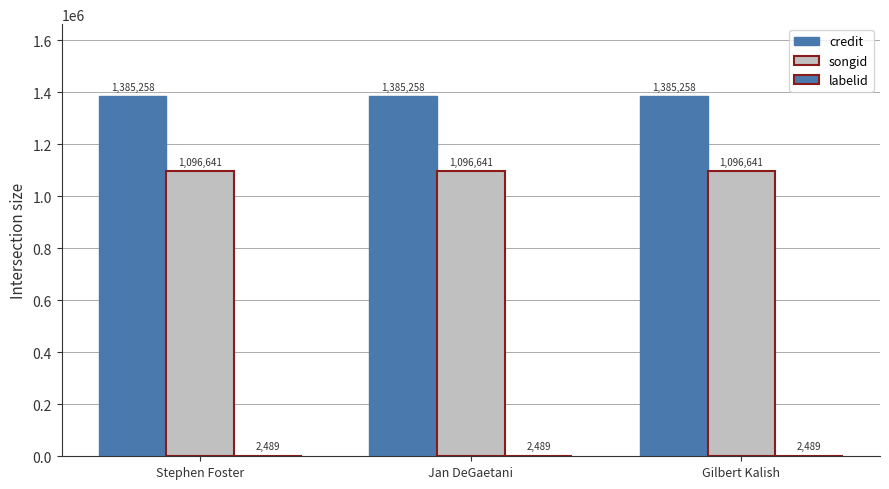

How many series are shown in this chart?

3